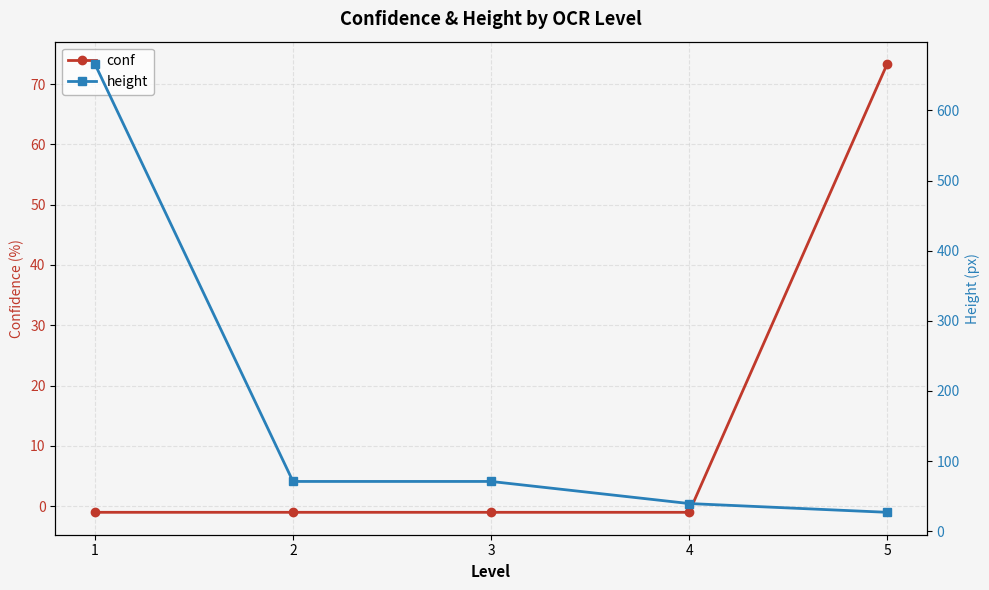

List the series in order of their peak value, highest first.

height, conf